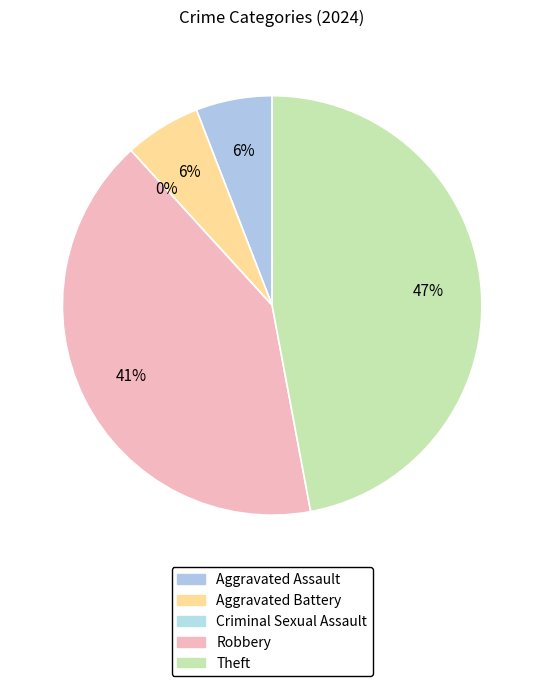

Rank the categories by value from lowest to highest.

Criminal Sexual Assault, Aggravated Assault, Aggravated Battery, Robbery, Theft